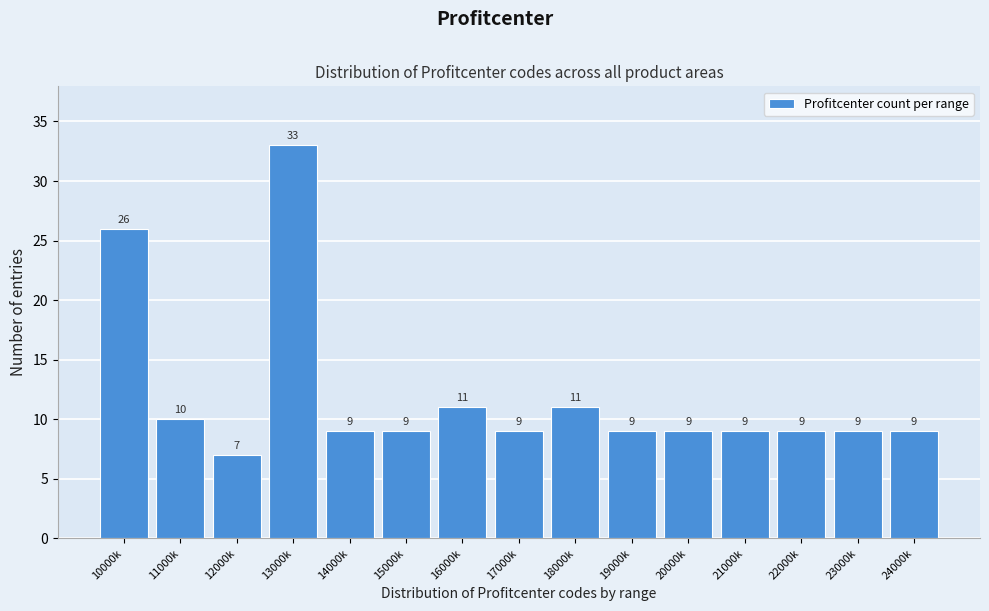

Reading right to left, transcribe all the data shown in this chart.

9	9	9	9	9	9	11	9	11	9	9	33	7	10	26